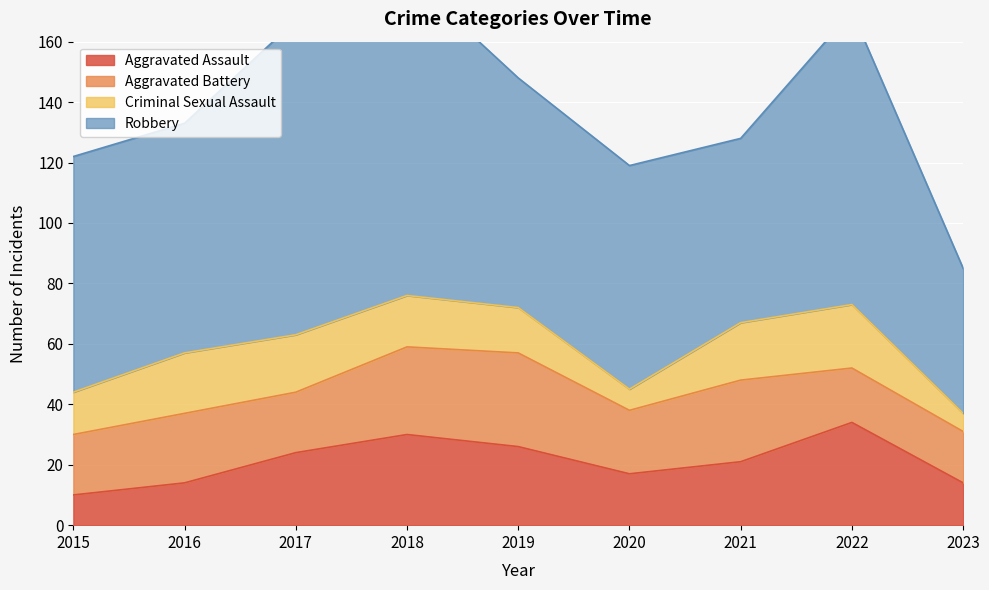

Where does the Aggravated Assault series first go above 21?

2017